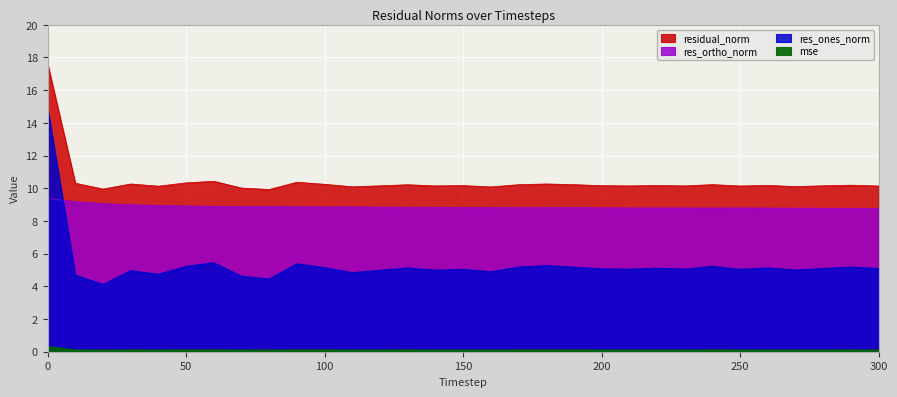

List the series in order of their peak value, highest first.

residual_norm, res_ones_norm, res_ortho_norm, mse